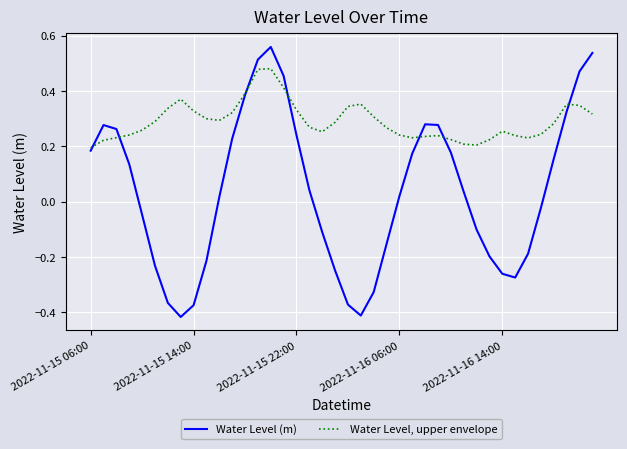

Which series has the largest total across all categories?

Water Level, upper envelope